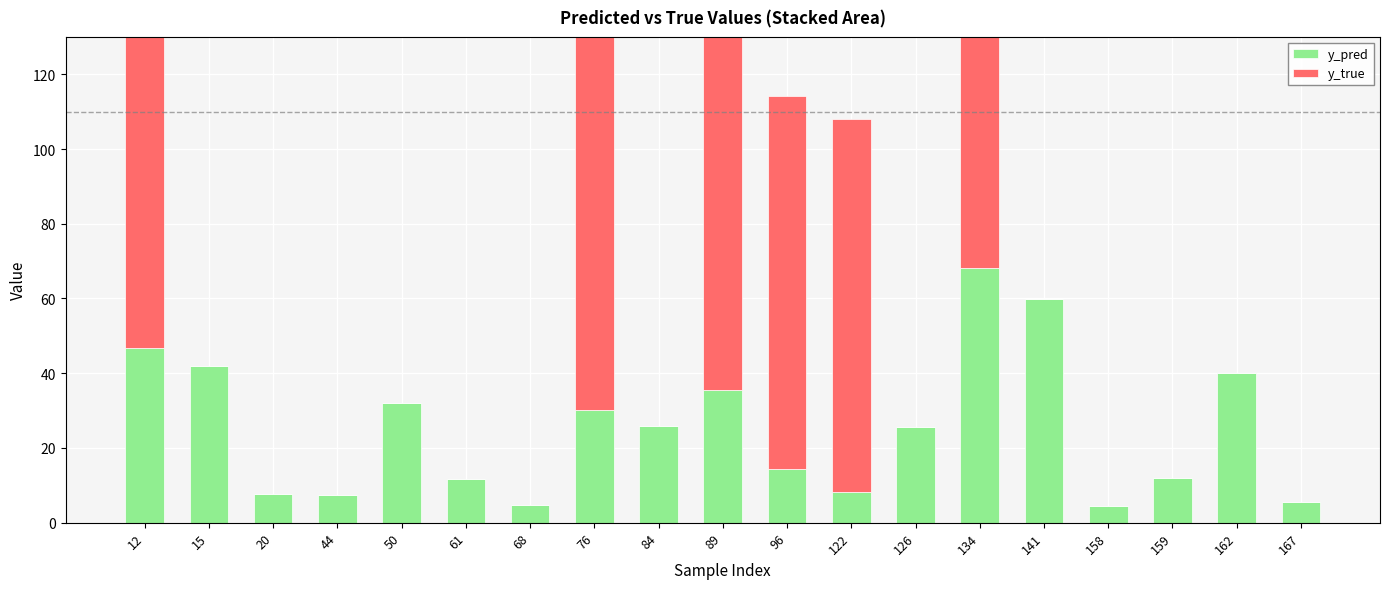

The y_true series shows 39.0 at 141. True or false?

False